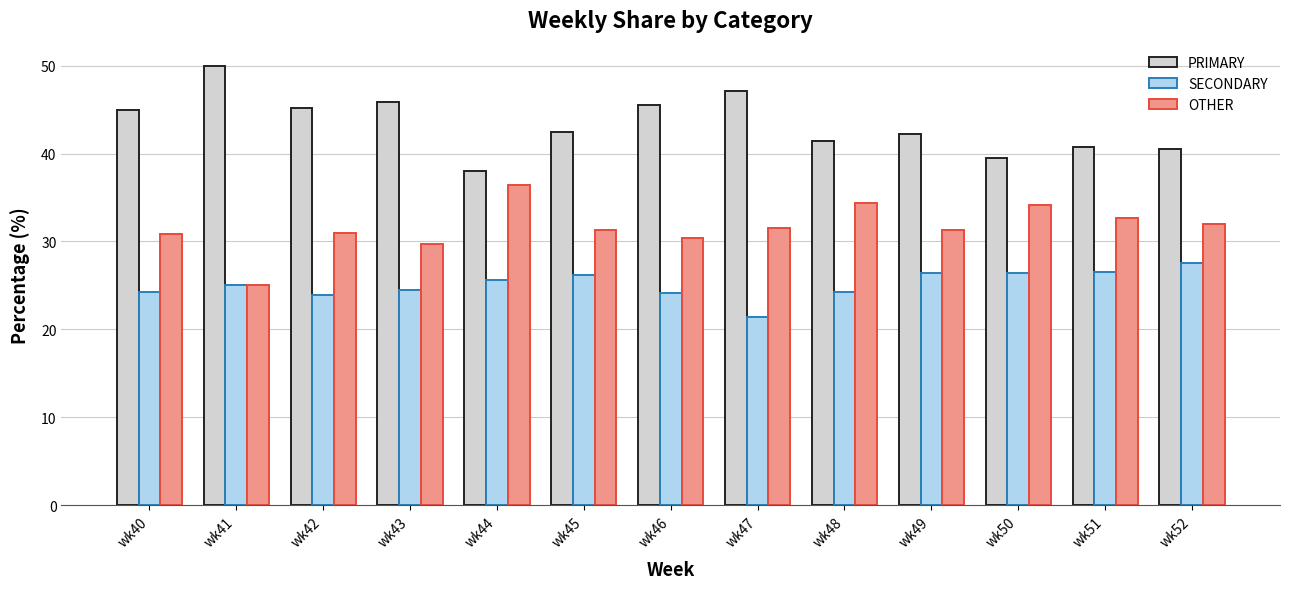

What value does the SECONDARY series have at wk44?

25.6